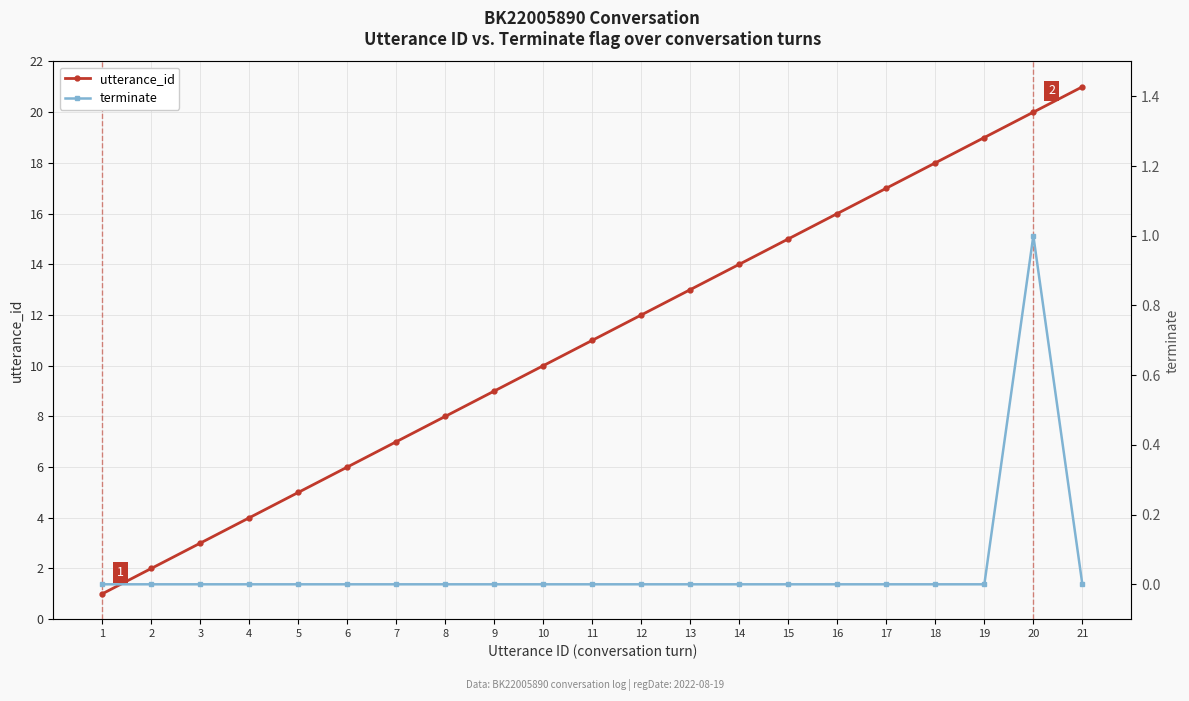

What is the difference between the utterance_id values at 6 and 14?

8